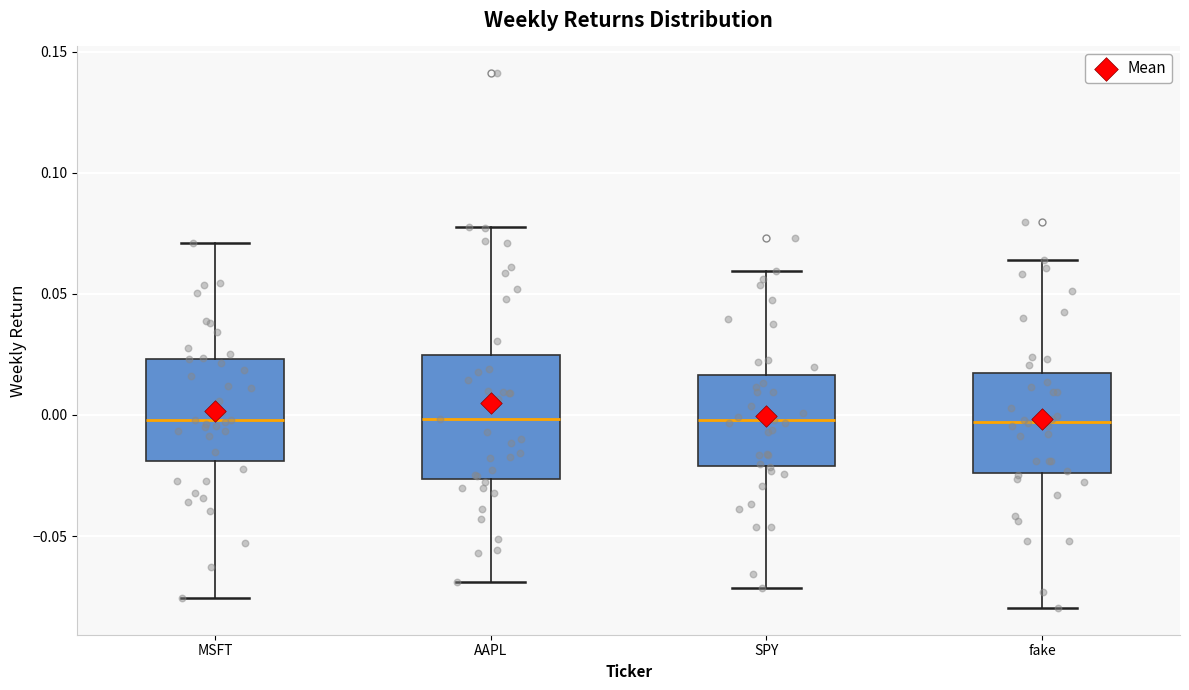

Reading left to right, read every box against the y-axis: the position of its median line, the range the box covers, and the ends of its whiskers. The values are not printed on the chart, so give them approximately, as read against the axis.

MSFT: median 0.000, box -0.020 to 0.025, whiskers -0.075 to 0.070
AAPL: median 0.000, box -0.025 to 0.025, whiskers -0.070 to 0.080
SPY: median 0.000, box -0.020 to 0.015, whiskers -0.070 to 0.060
fake: median -0.005, box -0.025 to 0.015, whiskers -0.080 to 0.065